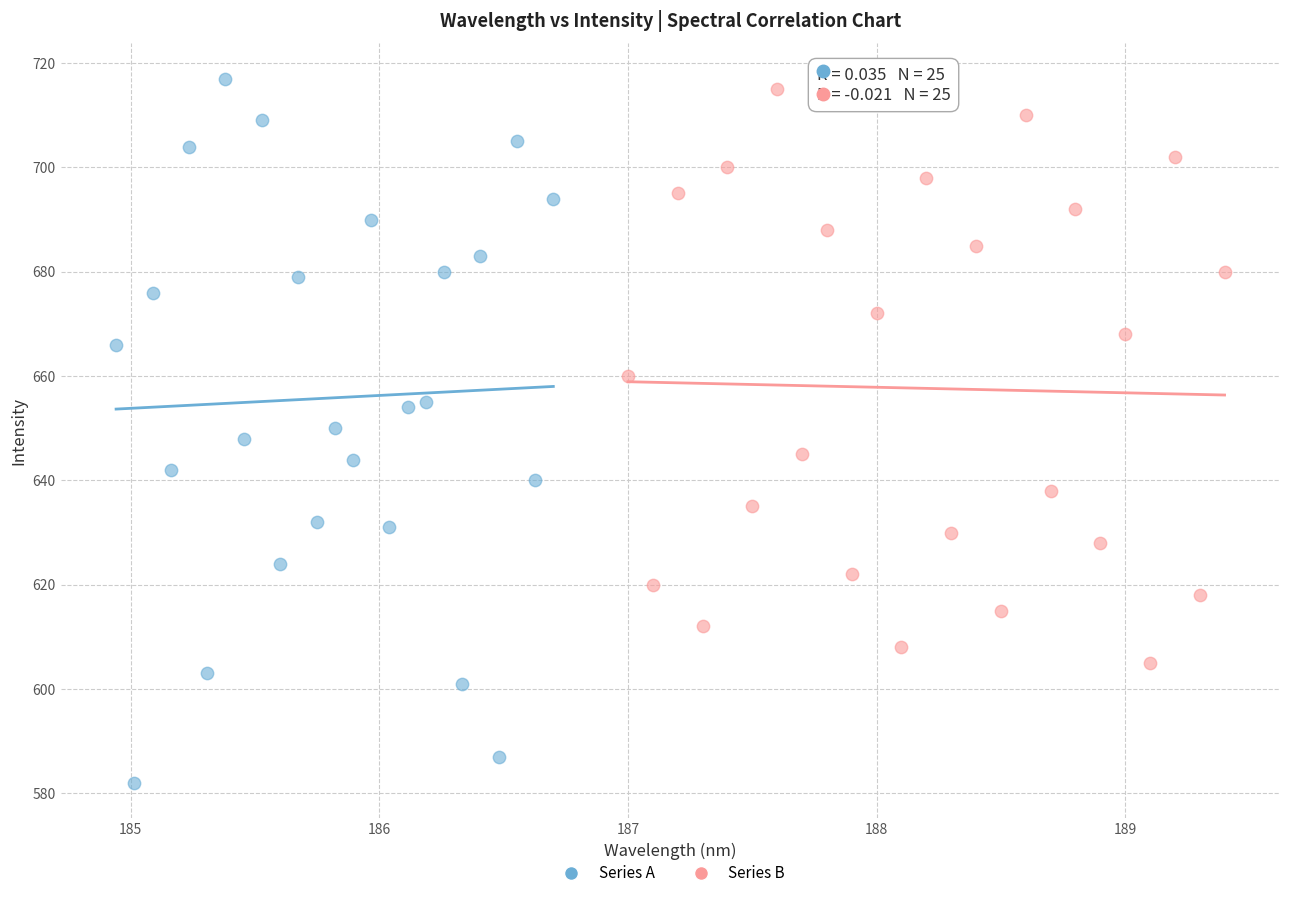

What are all the series names shown in the legend?

Series A, Series B